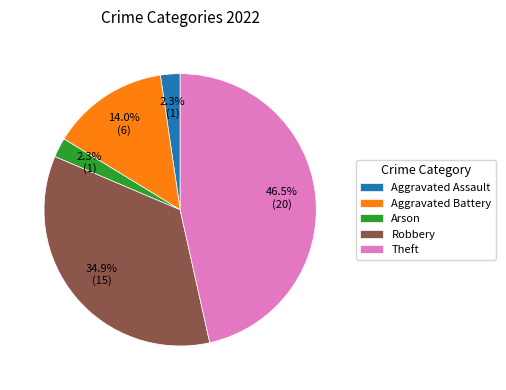

Is it true that Arson is 2% of the pie?

True